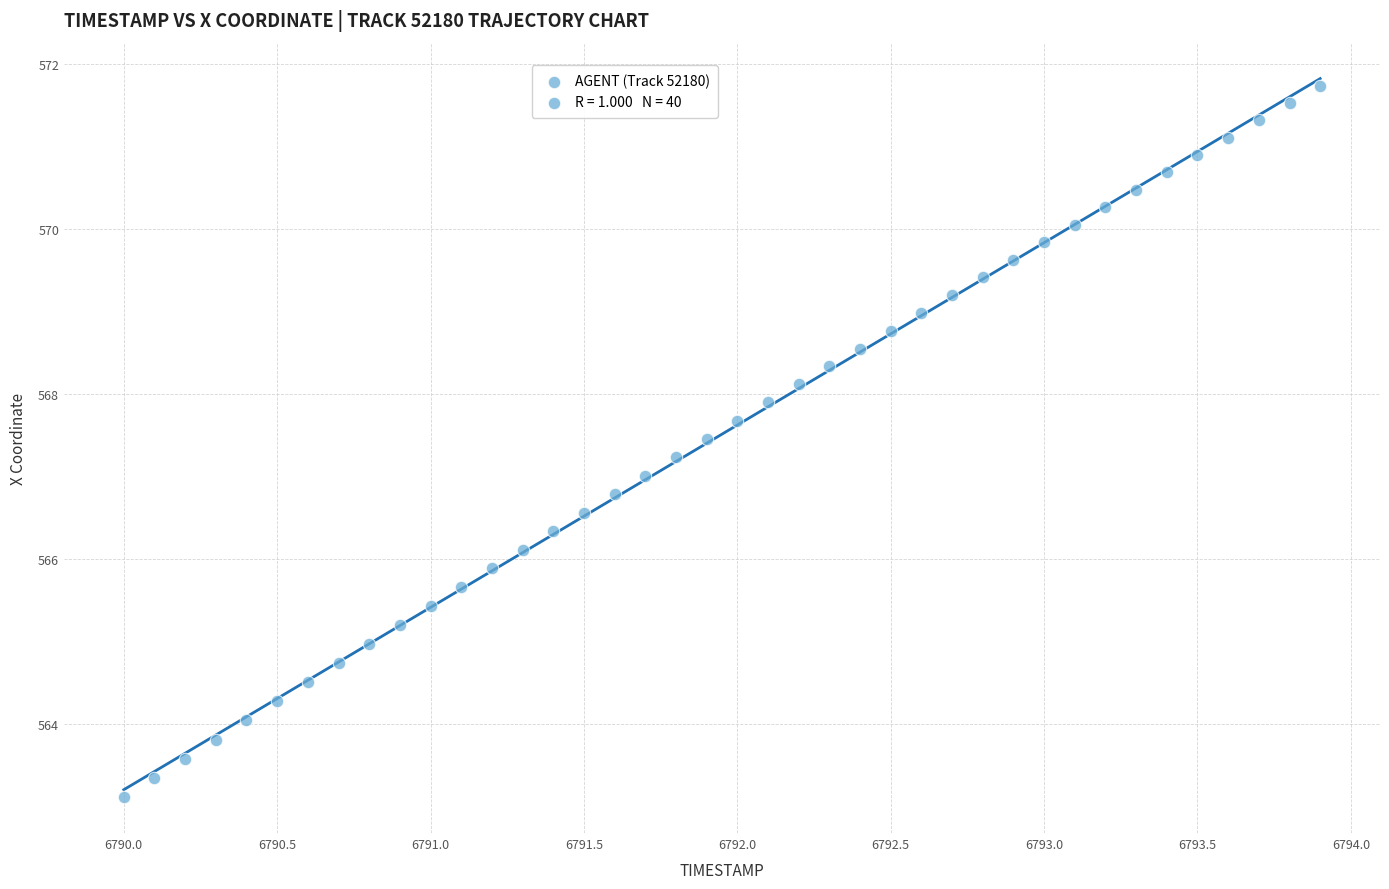

What is the range of Y values (max minus min)?

8.6